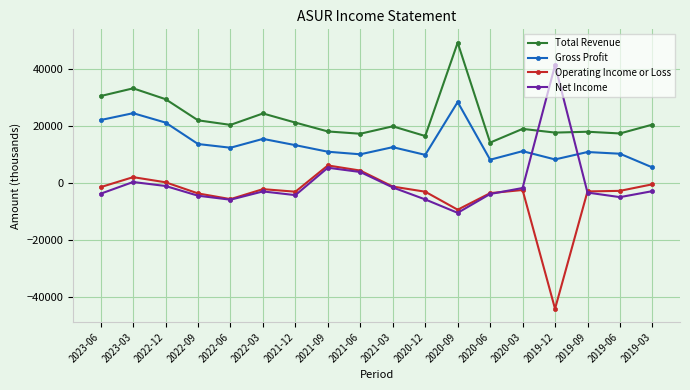

List the series in order of their peak value, highest first.

Total Revenue, Net Income, Gross Profit, Operating Income or Loss